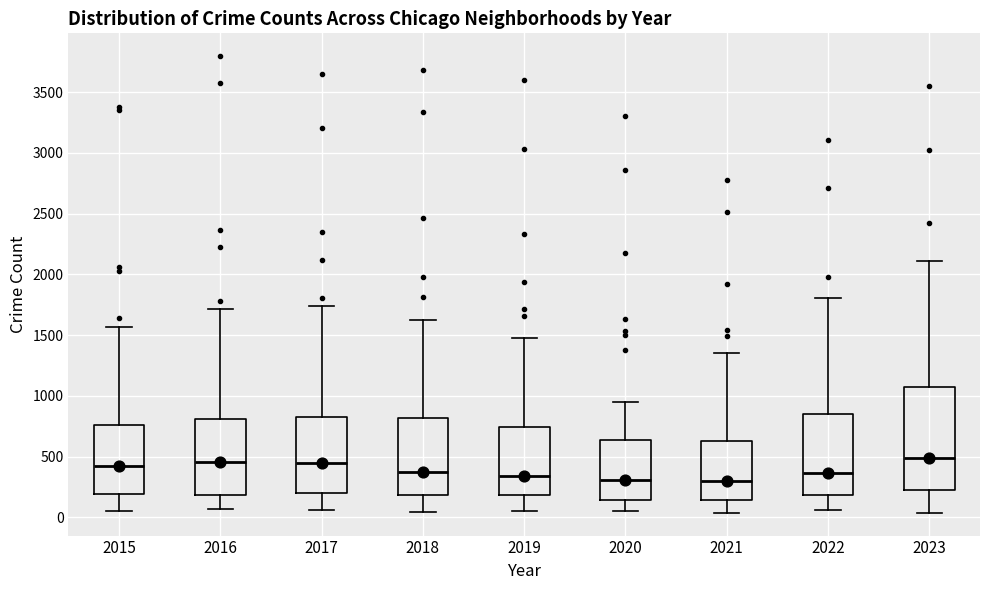

Where is the upper edge of the box at x = 2022 on the y-axis? The values are not printed on the chart, so give them approximately, as read against the axis.

850